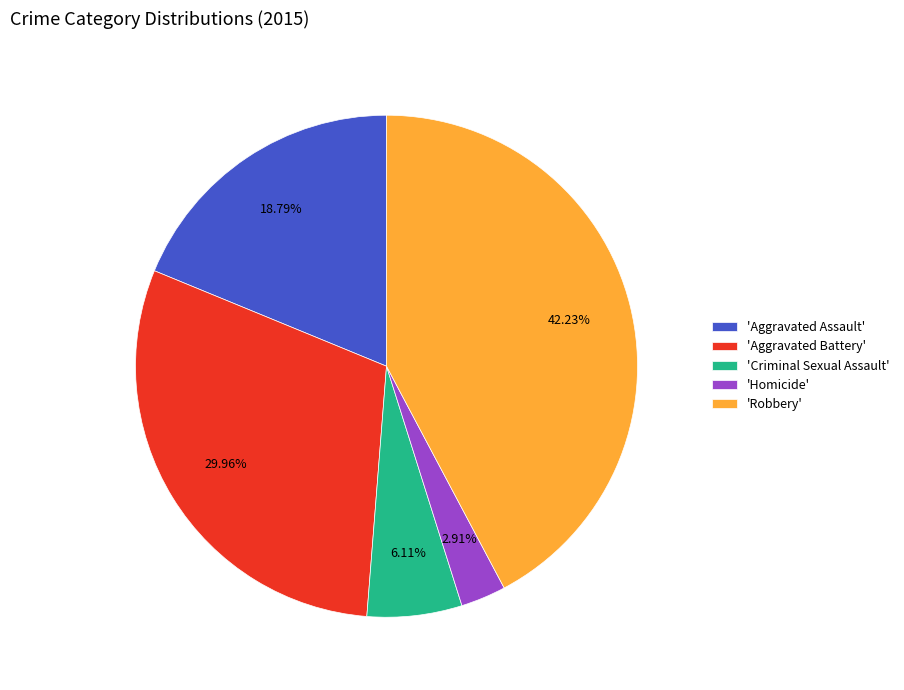

Is the sum of 'Criminal Sexual Assault' and 'Homicide' greater than half?

No